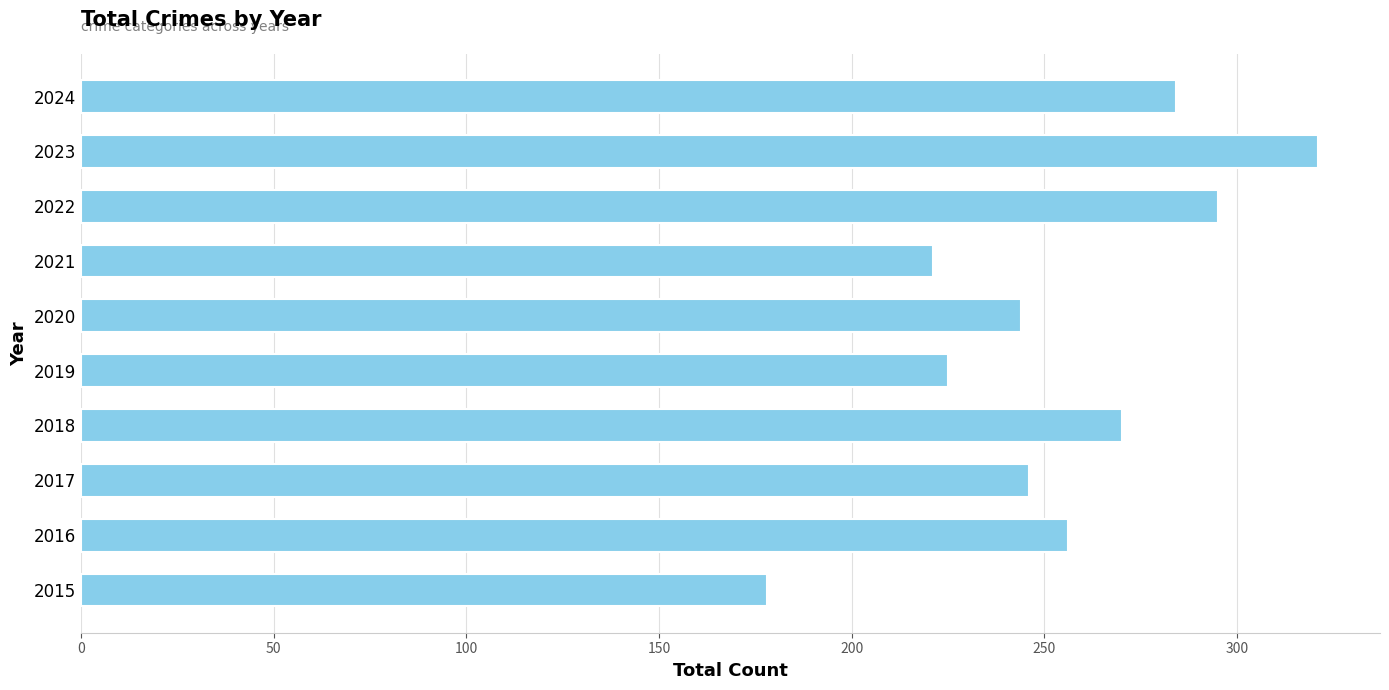

What is the difference between the maximum and second lowest values?

100